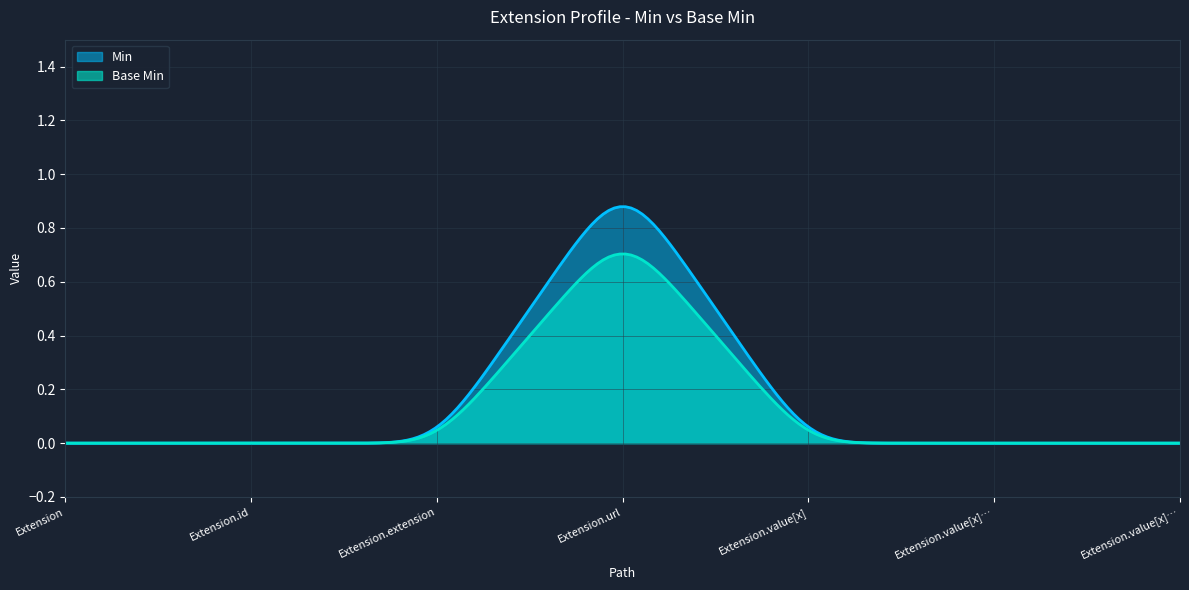

Rank the series by their maximum value, from highest to lowest.

Min, Base Min